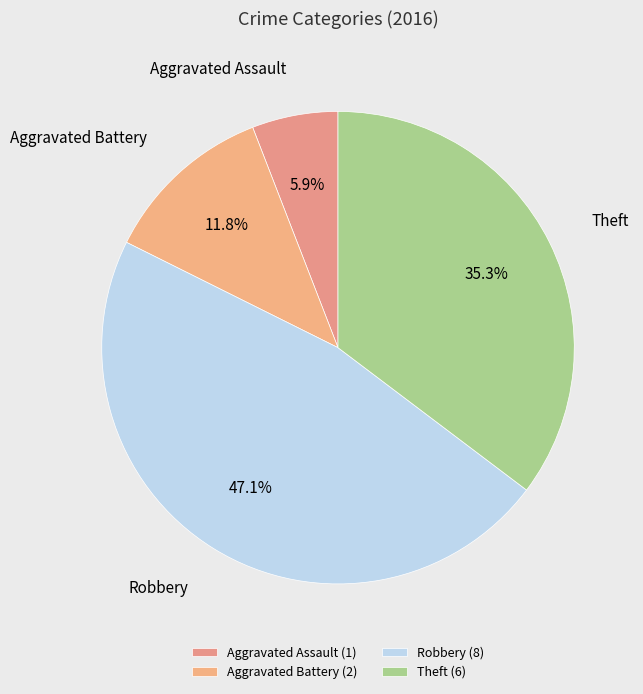

Is there any slice that represents more than half of the pie?

No